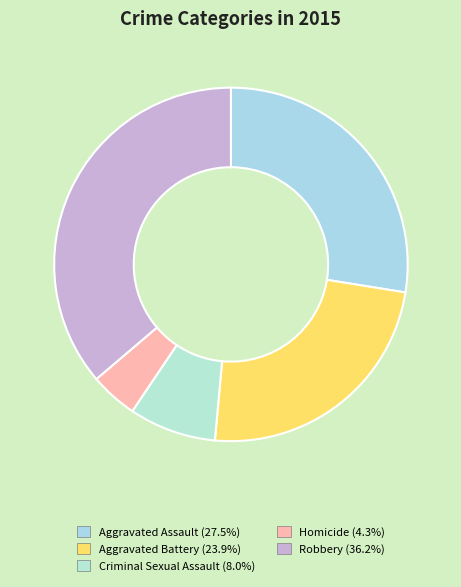

Does any single category account for the majority?

No